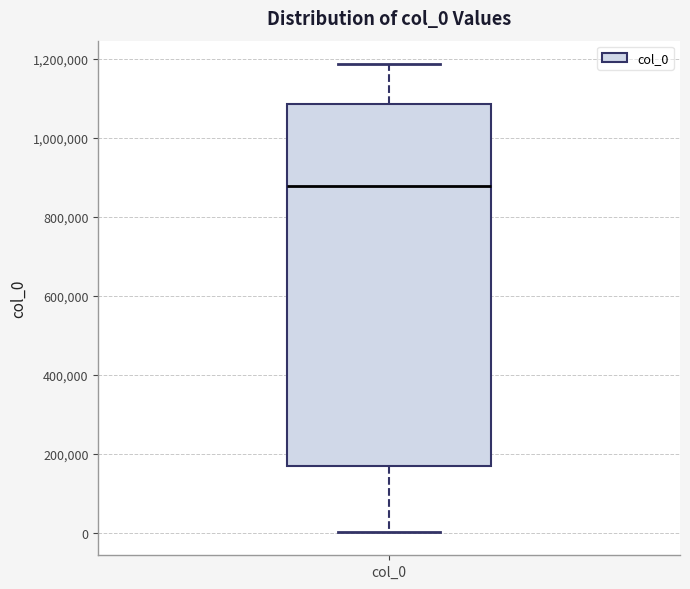

Where is the lower edge of the box for col_0 on the y-axis? The values are not printed on the chart, so give them approximately, as read against the axis.

160000